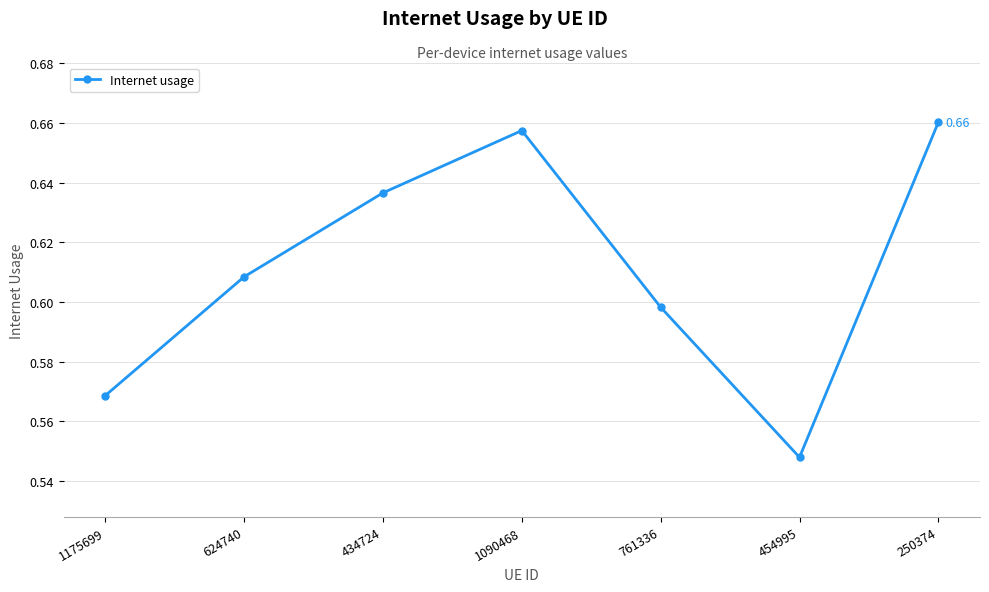

What is the sum of all values?

4.3